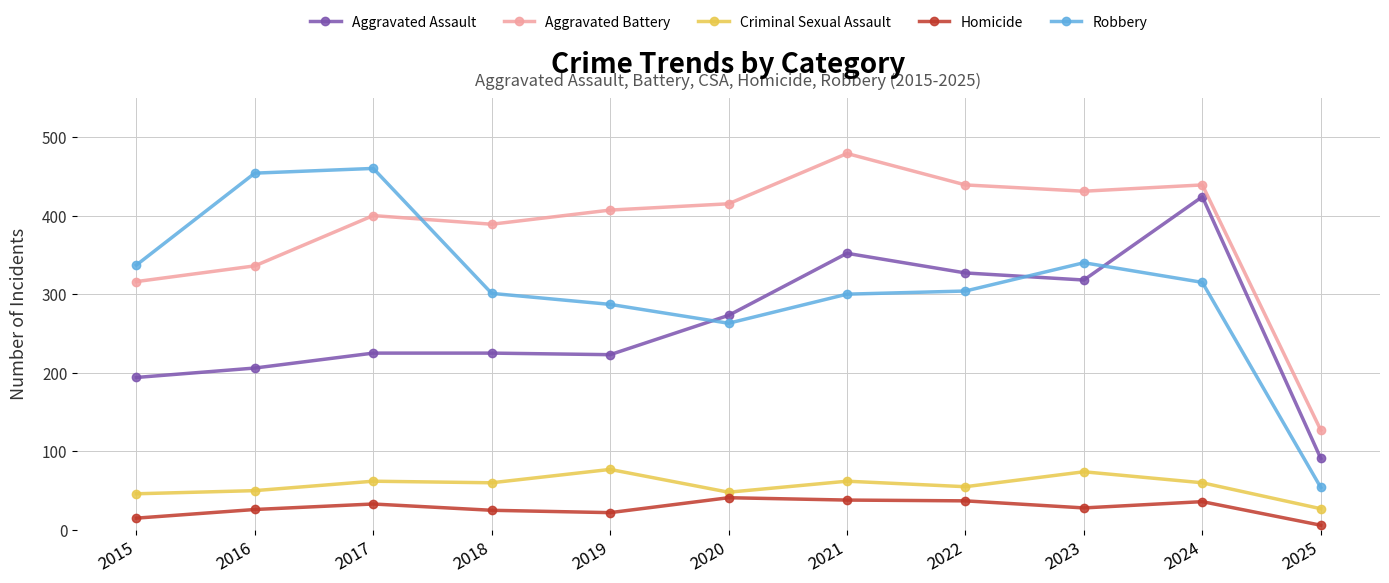

Is the value of Aggravated Battery at 2019 greater than the value of Robbery at 2025?

Yes